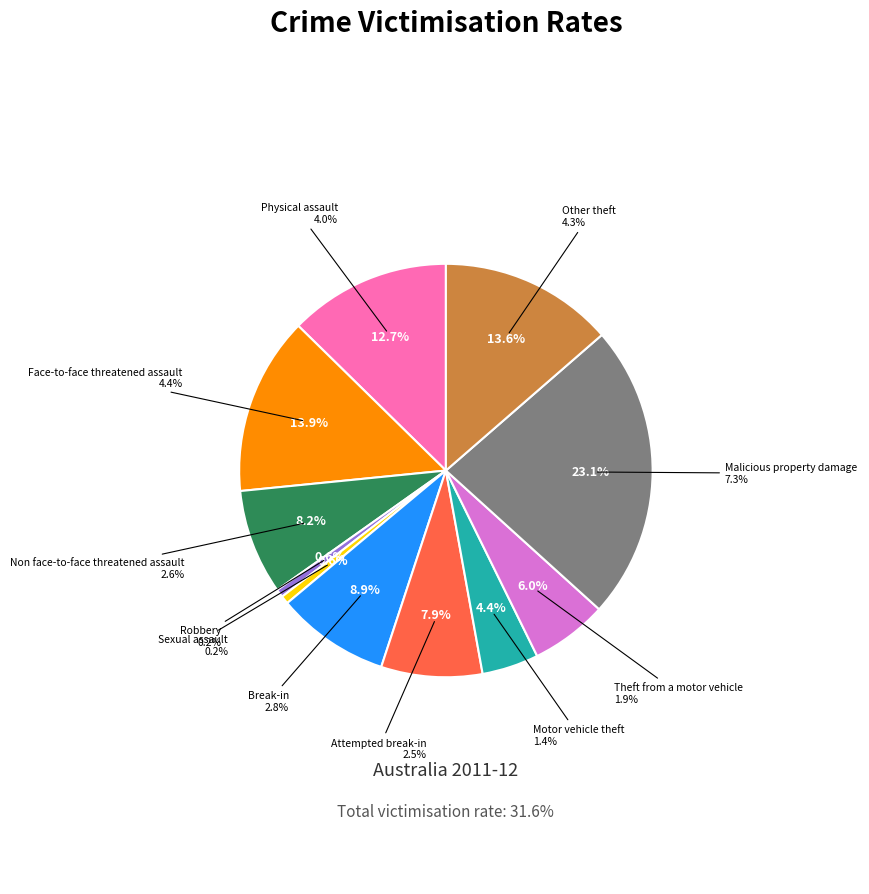

What percentage do Motor vehicle theft and Break-in together represent?

13.3%